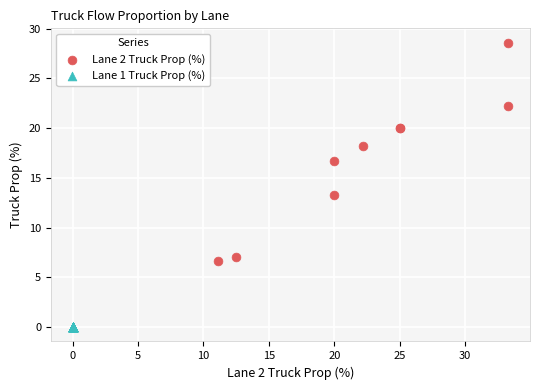

Which series reaches the maximum Y coordinate?

Lane 2 Truck Prop (%)